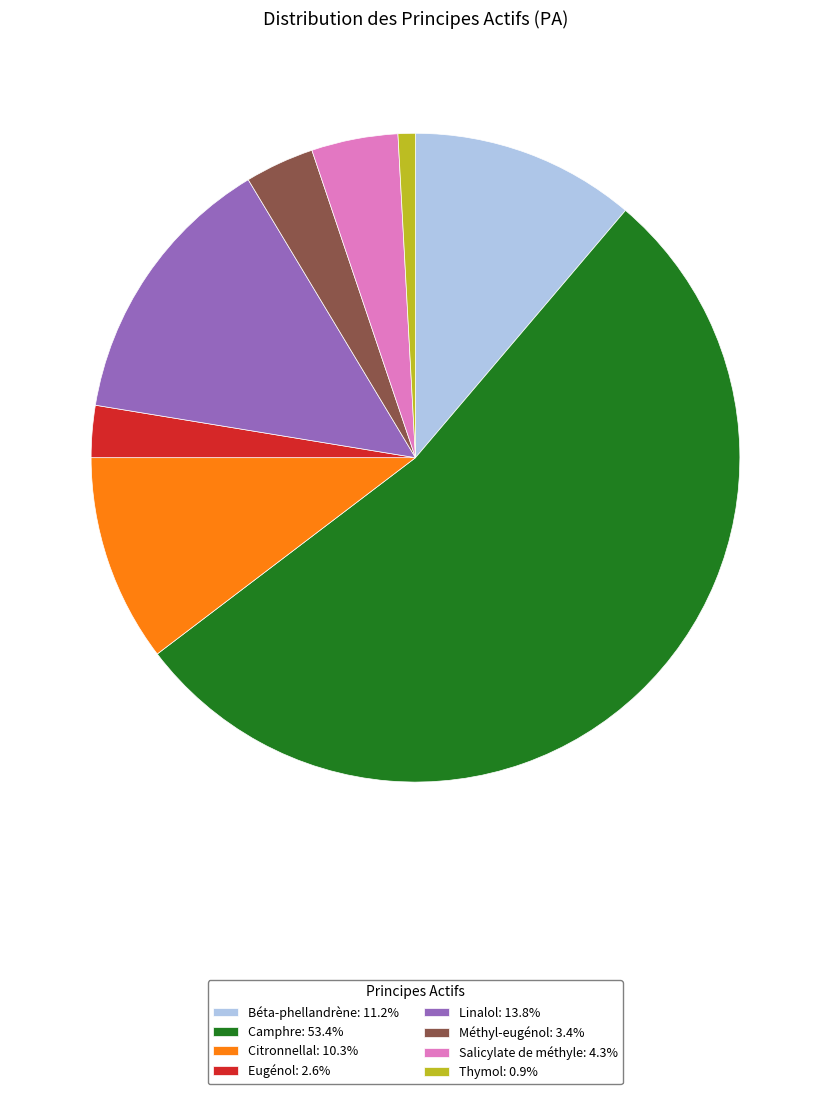

Do Linalol: 13.8% and Citronnellal: 10.3% together represent more than half of the pie?

No